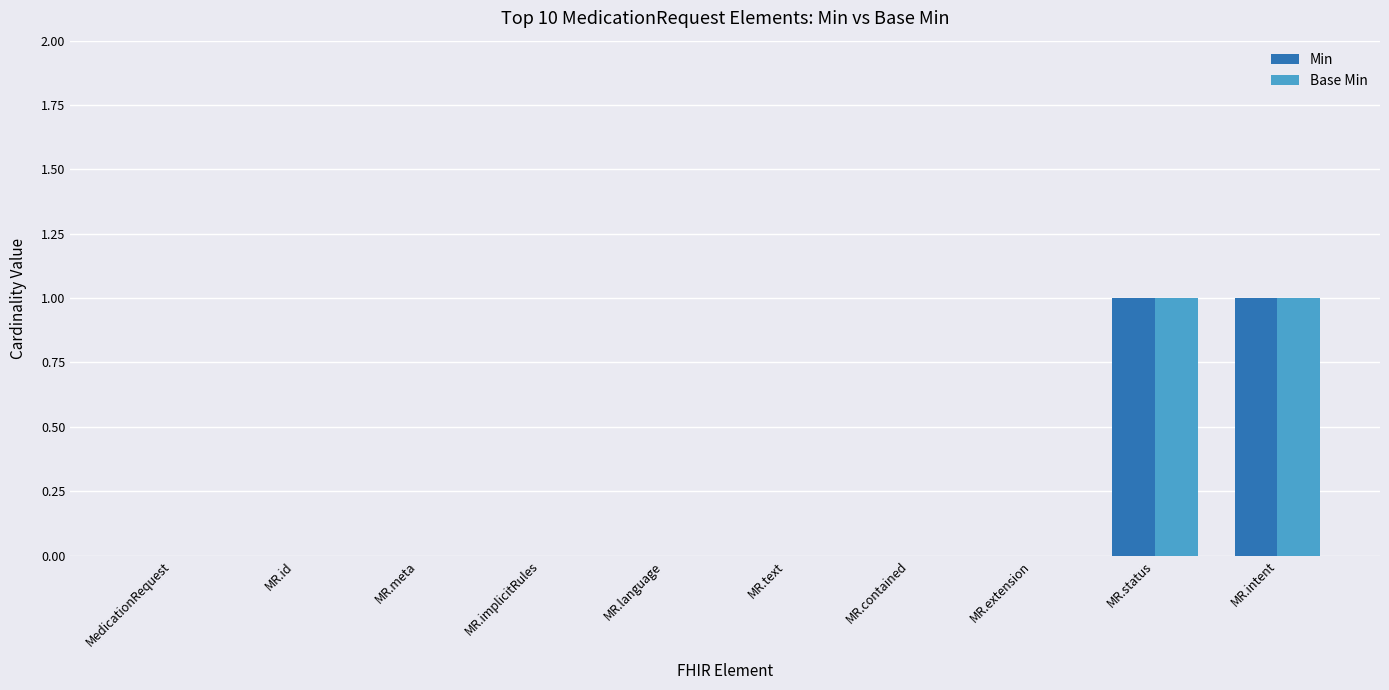

Reading left to right, list all the values displayed in this chart.

Min: 0	0	0	0	0	0	0	0	1	1
Base Min: 0	0	0	0	0	0	0	0	1	1